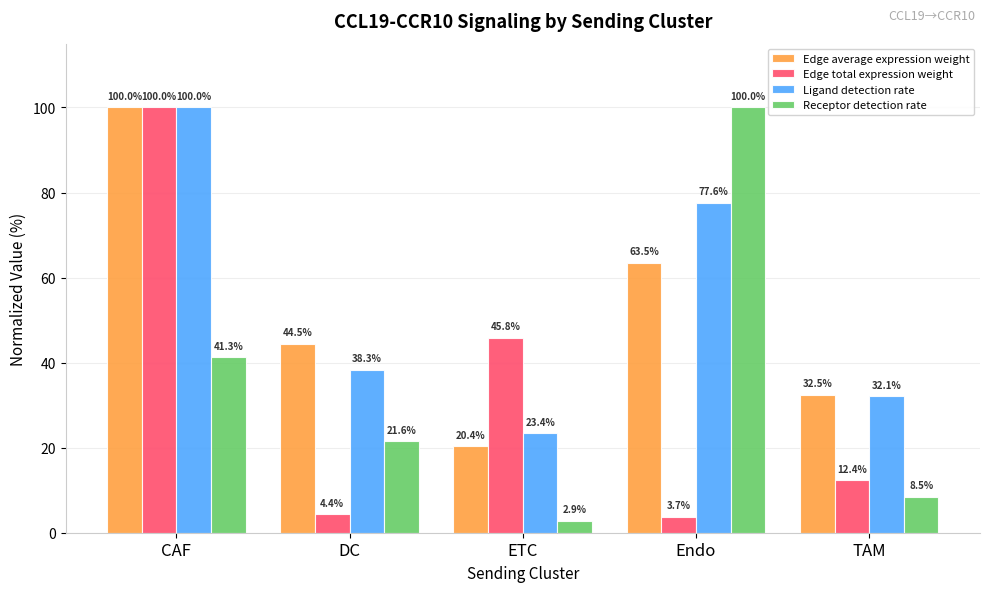

At which label does Ligand detection rate first exceed 38?

CAF